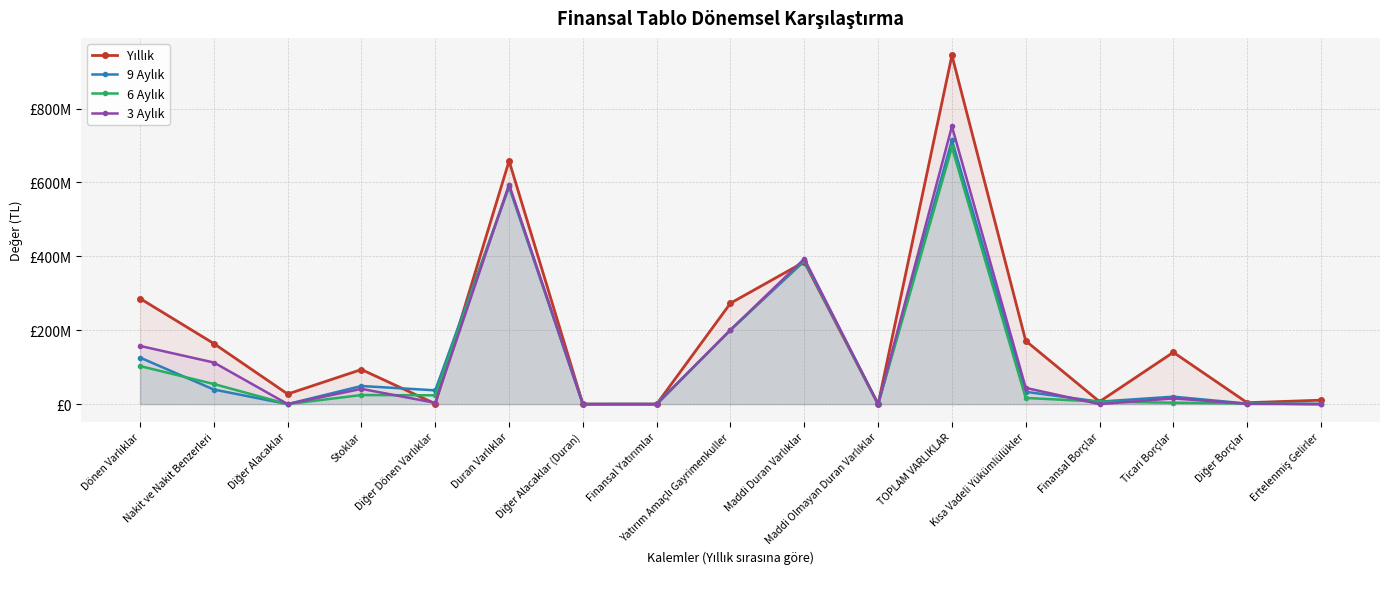

How many series are shown in this chart?

4